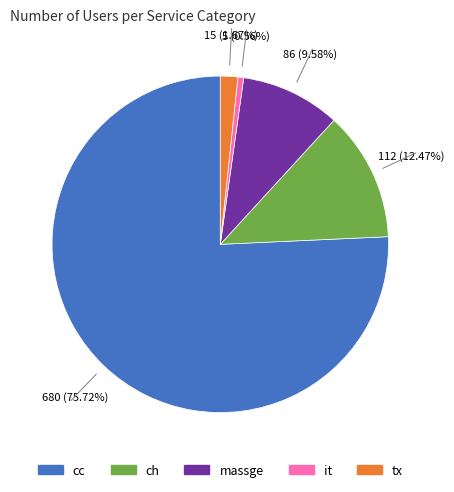

True or false: it accounts for 11% of the total.

False